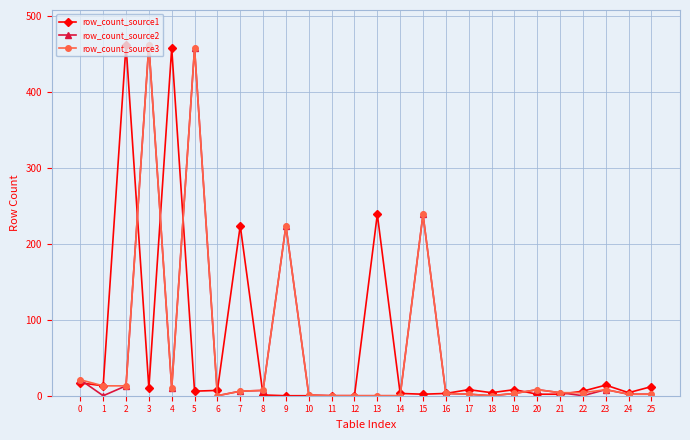

How many categories are shown in the chart?

26